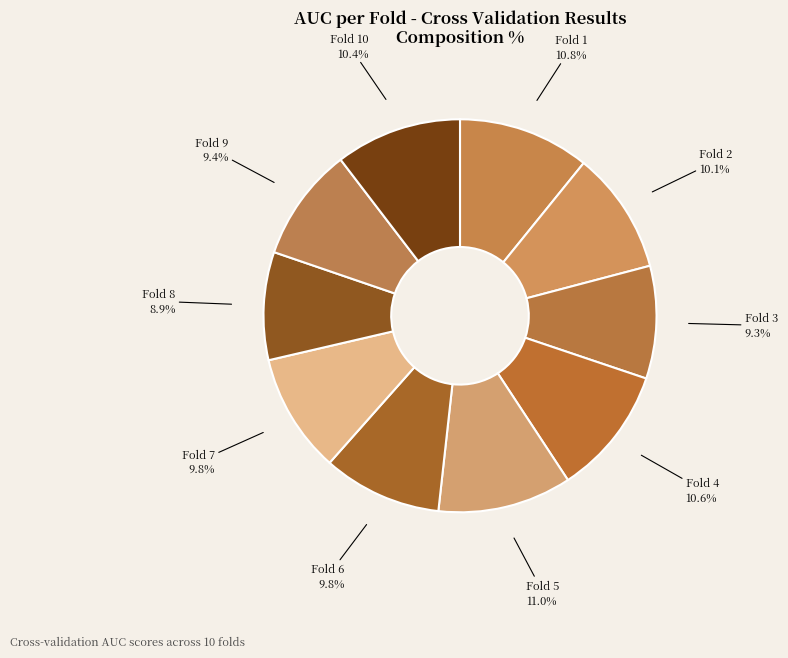

Is there a majority slice in this chart?

No